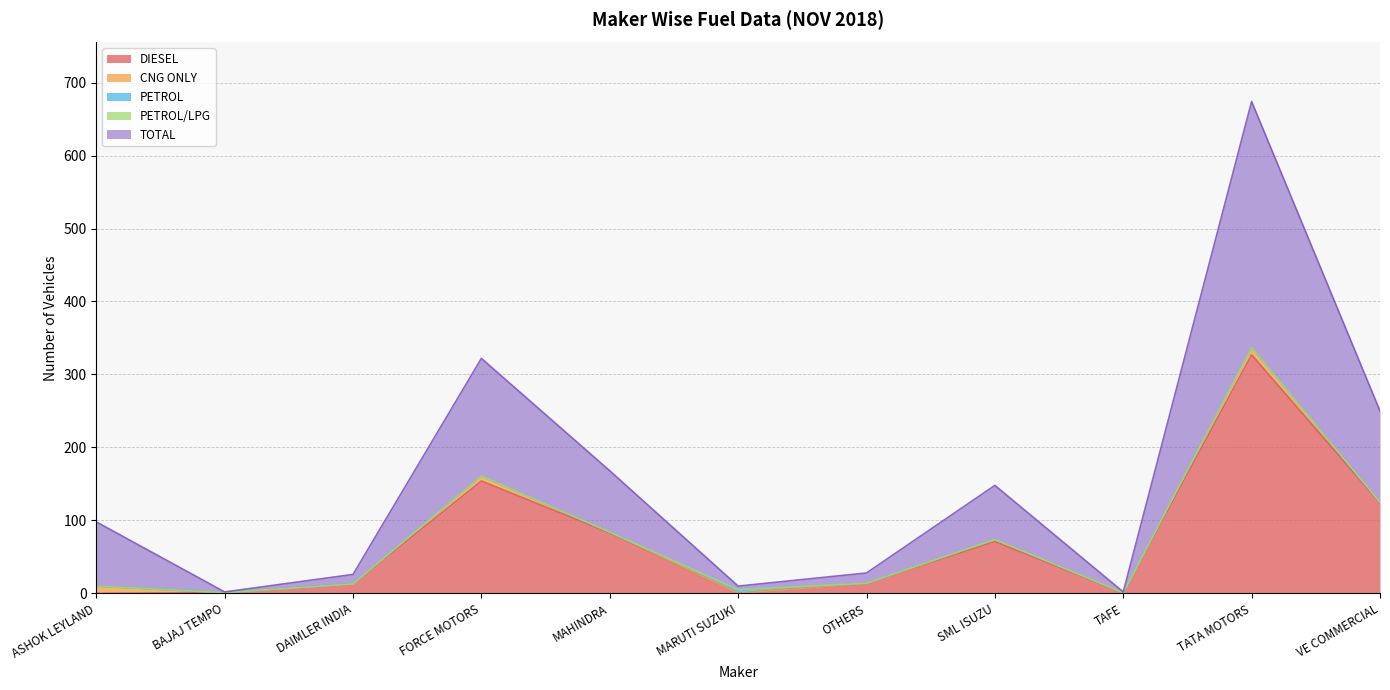

How many interior local valleys does the DIESEL series have?

2